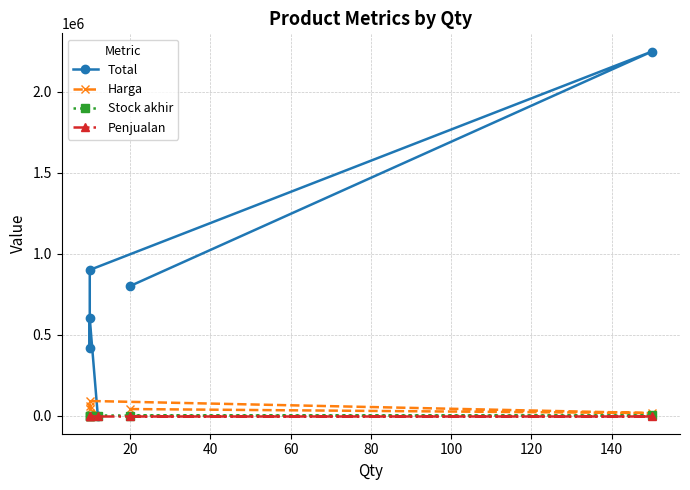

How many Harga values are between 15000 and 60000?

4